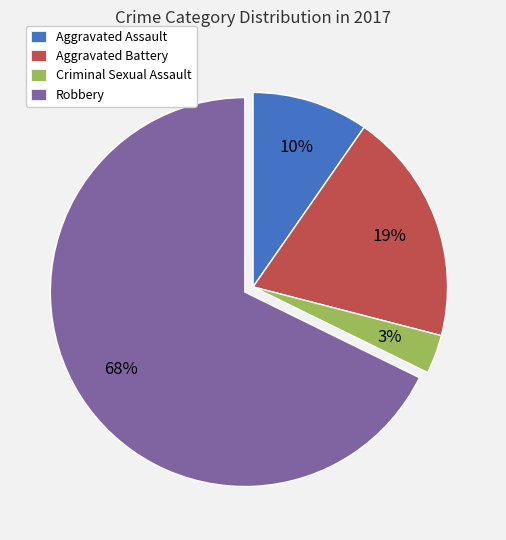

Which slice represents more than half of the pie?

Robbery